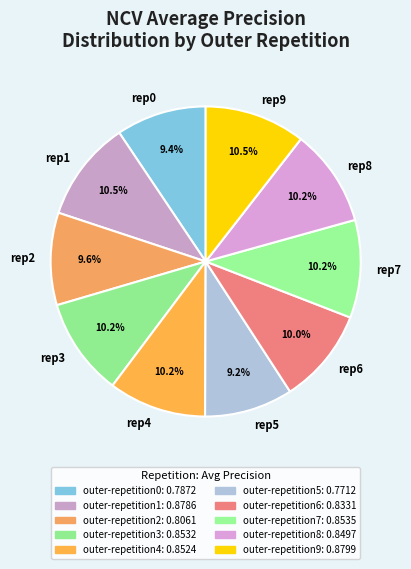

Is there any slice that represents more than half of the pie?

No